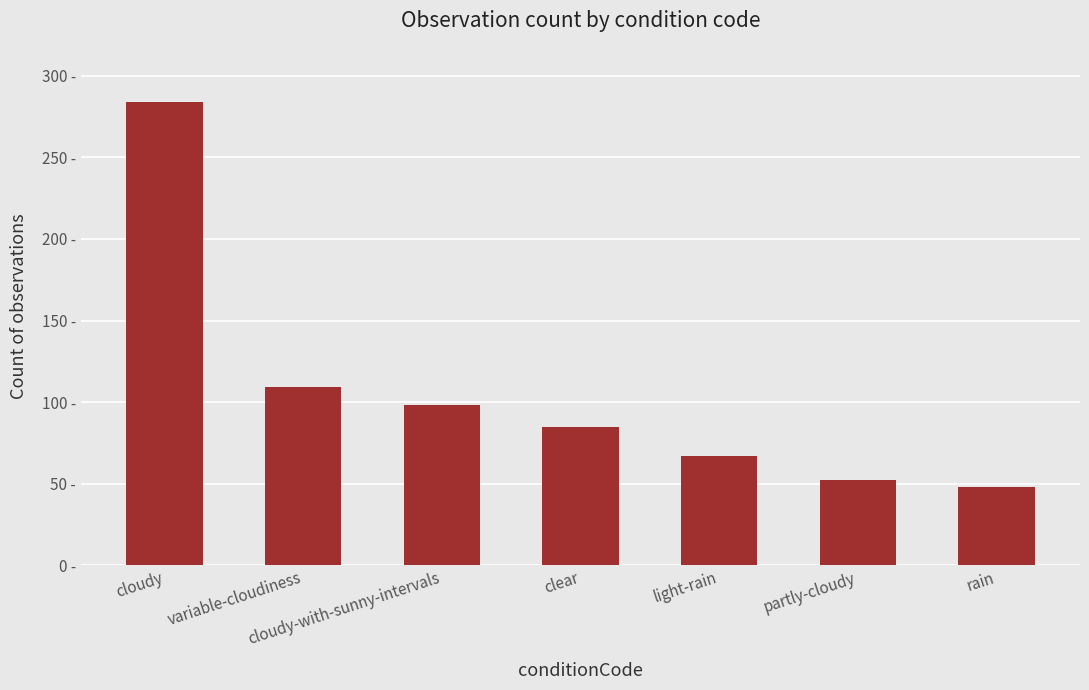

At which label is the value closest to 166?

variable-cloudiness